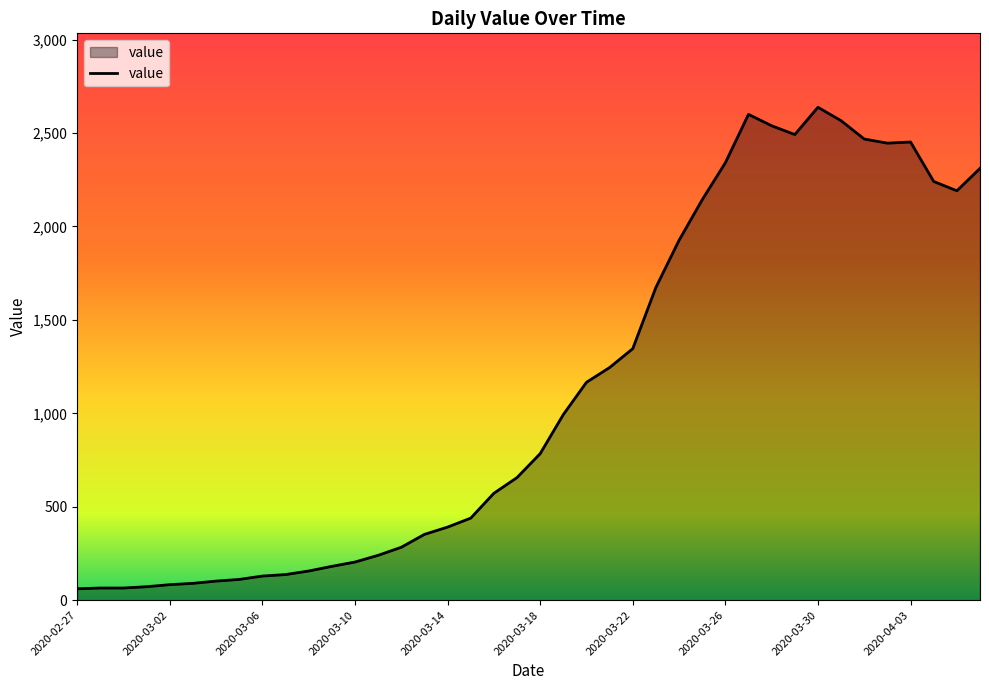

What is the difference between the maximum and minimum values?

2577